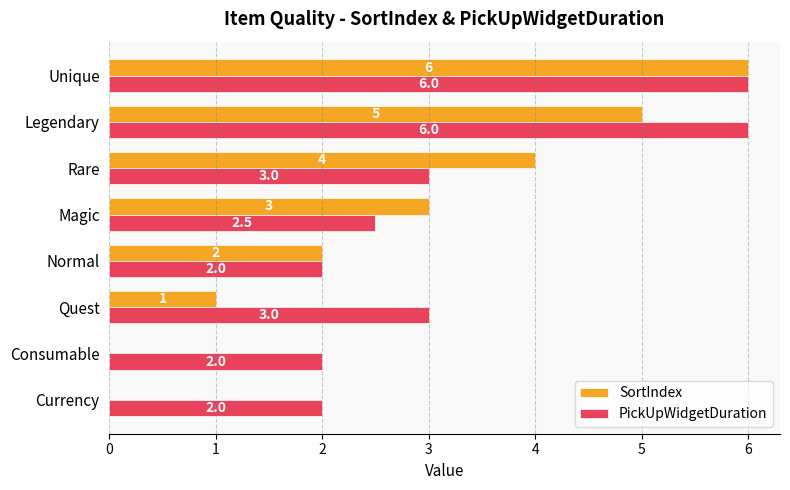

Which series has the largest total across all categories?

PickUpWidgetDuration